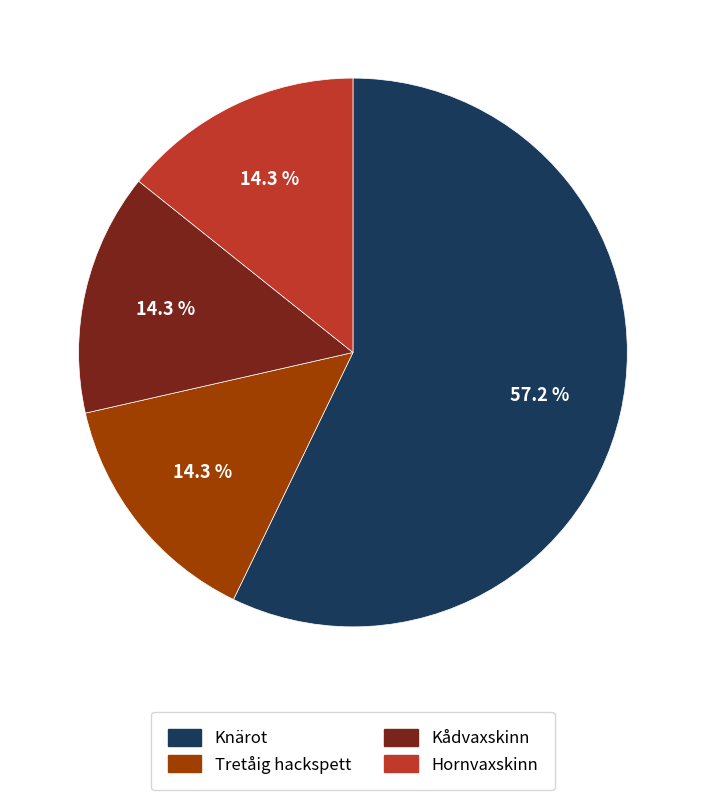

What is the ratio of the value at Kådvaxskinn to the value at Tretåig hackspett?

1.0